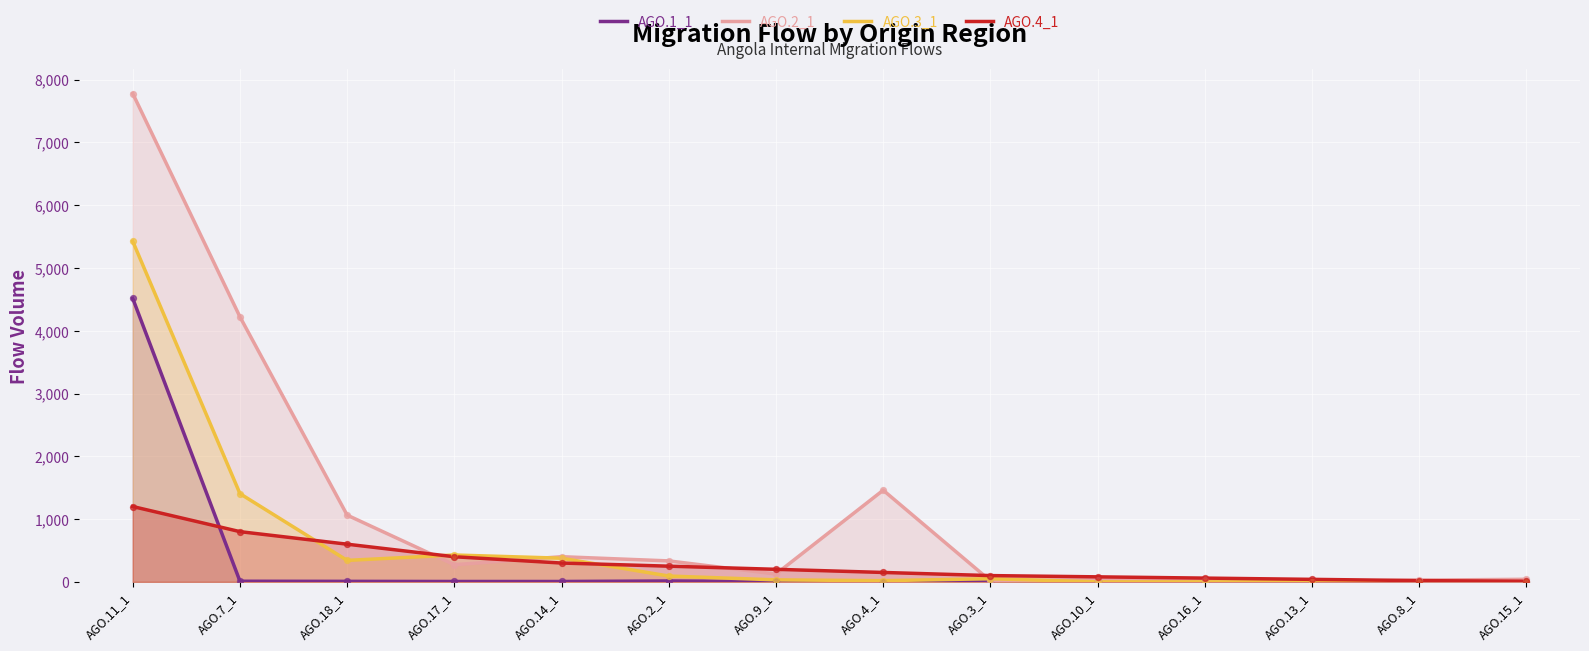

Which series has the largest Y range (max minus min)?

AGO.2_1